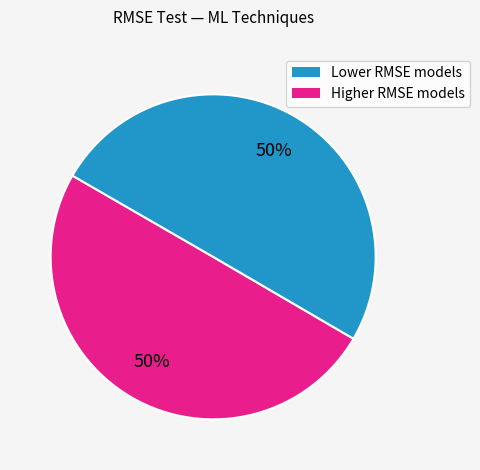

How many segments does this pie chart have?

2